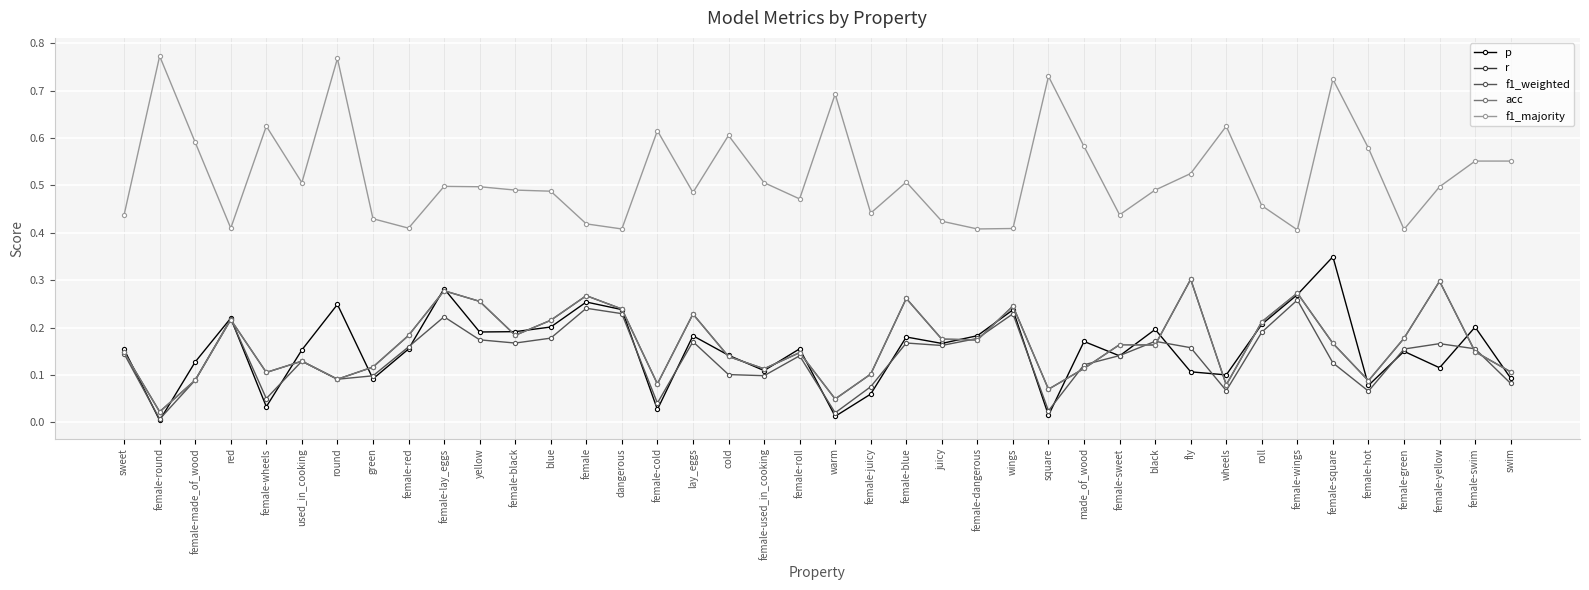

Is this an area chart (filled region under the line)?

No